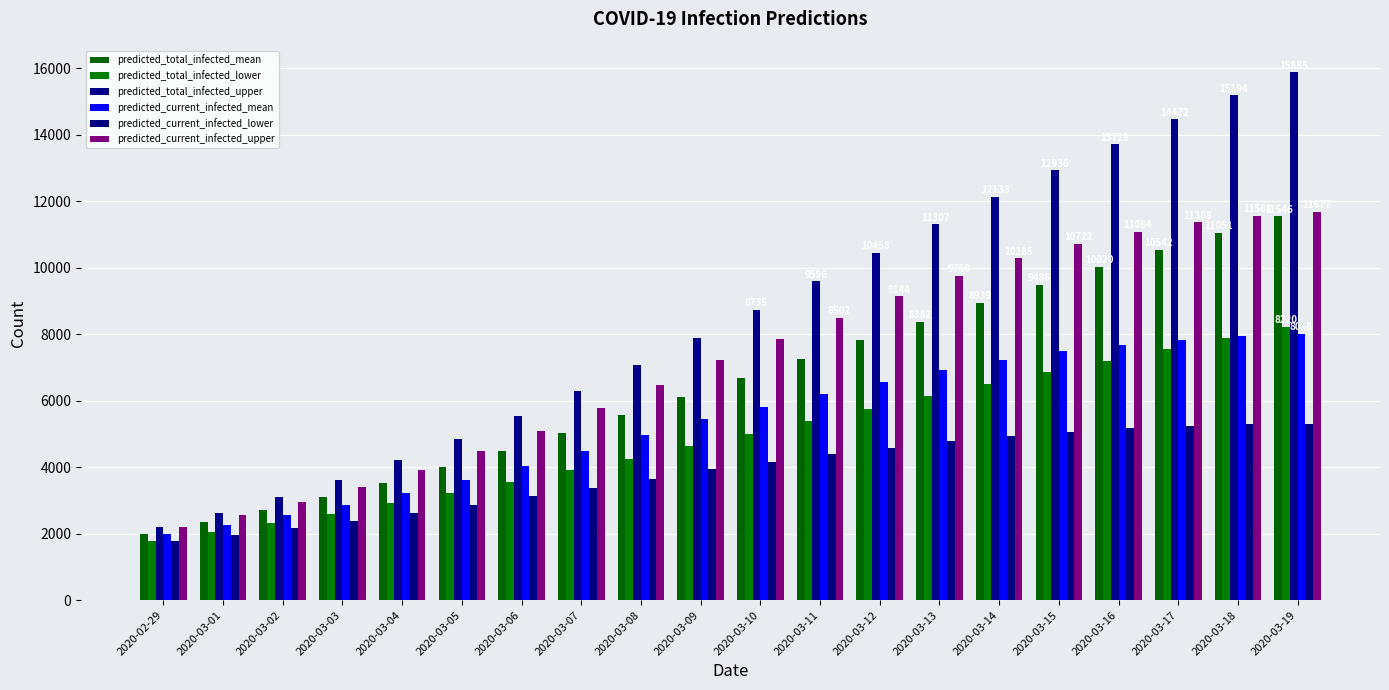

How many categories are shown in the chart?

20